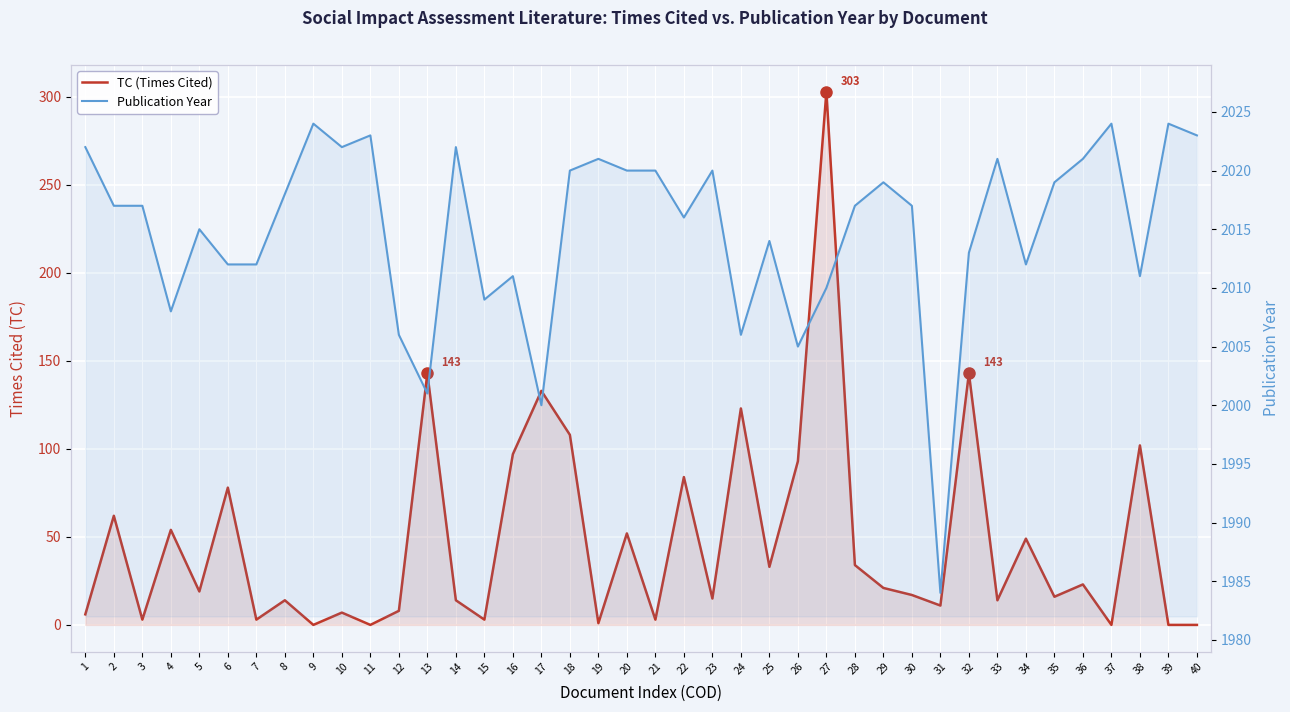

Reading left to right, list all the values displayed in this chart.

TC (Times Cited): 1=6	2=62	3=3	4=54	5=19	6=78	7=3	8=14	9=0	10=7	11=0	12=8	13=143	14=14	15=3	16=97	17=133	18=108	19=1	20=52	21=3	22=84	23=15	24=123	25=33	26=93	27=303	28=34	29=21	30=17	31=11	32=143	33=14	34=49	35=16	36=23	37=0	38=102	39=0	40=0
Publication Year: 1=2022	2=2017	3=2017	4=2008	5=2015	6=2012	7=2012	8=2018	9=2024	10=2022	11=2023	12=2006	13=2001	14=2022	15=2009	16=2011	17=2000	18=2020	19=2021	20=2020	21=2020	22=2016	23=2020	24=2006	25=2014	26=2005	27=2010	28=2017	29=2019	30=2017	31=1984	32=2013	33=2021	34=2012	35=2019	36=2021	37=2024	38=2011	39=2024	40=2023